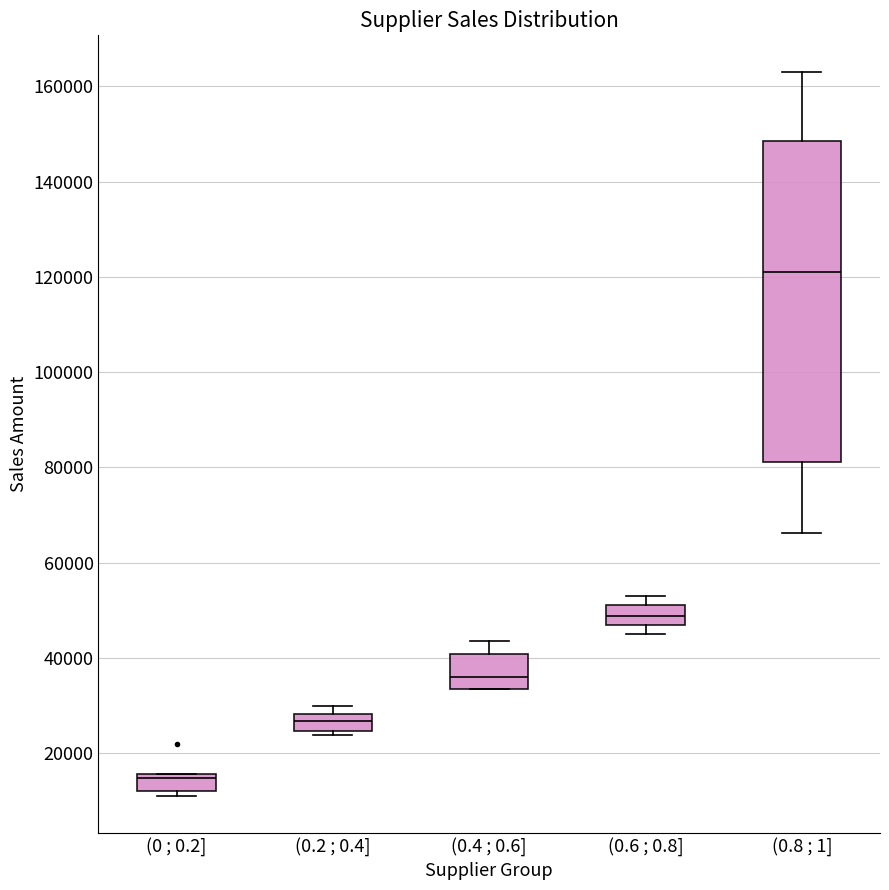

Which box's median line is the highest?

(0.8 ; 1]